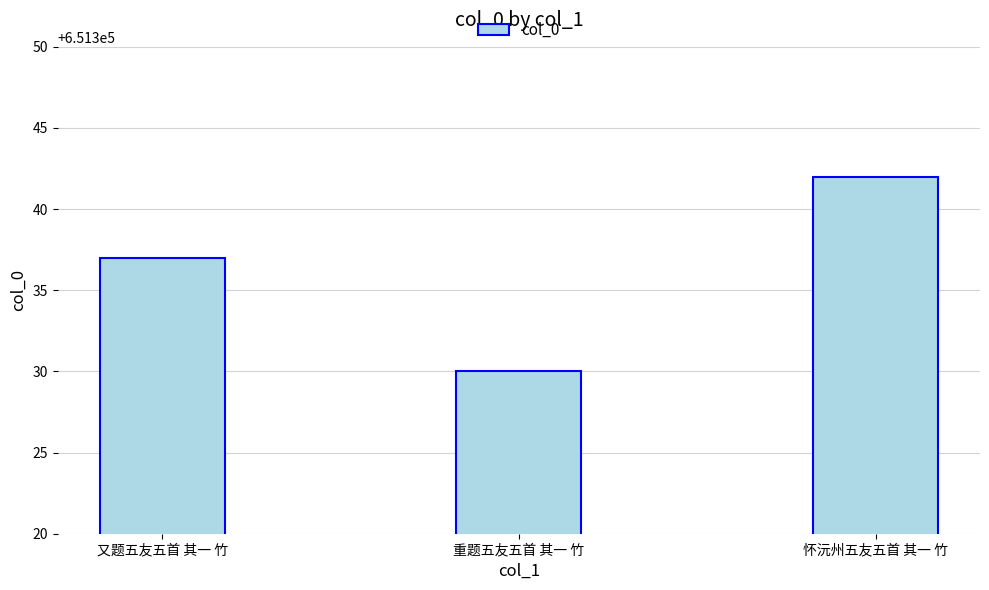

How many data points are less than 651337?

1